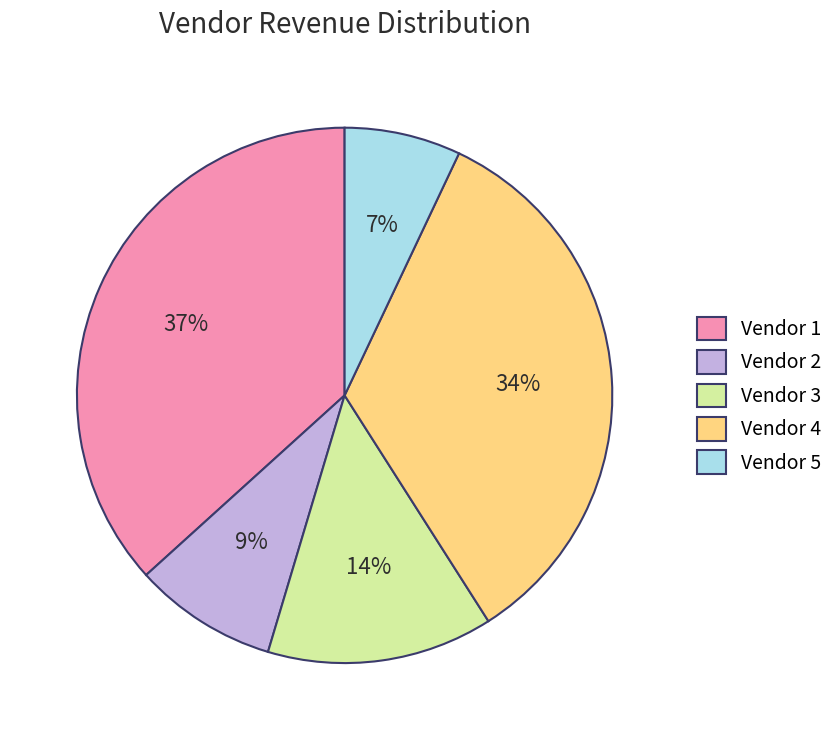

Which has a higher value, Vendor 3 or Vendor 1?

Vendor 1